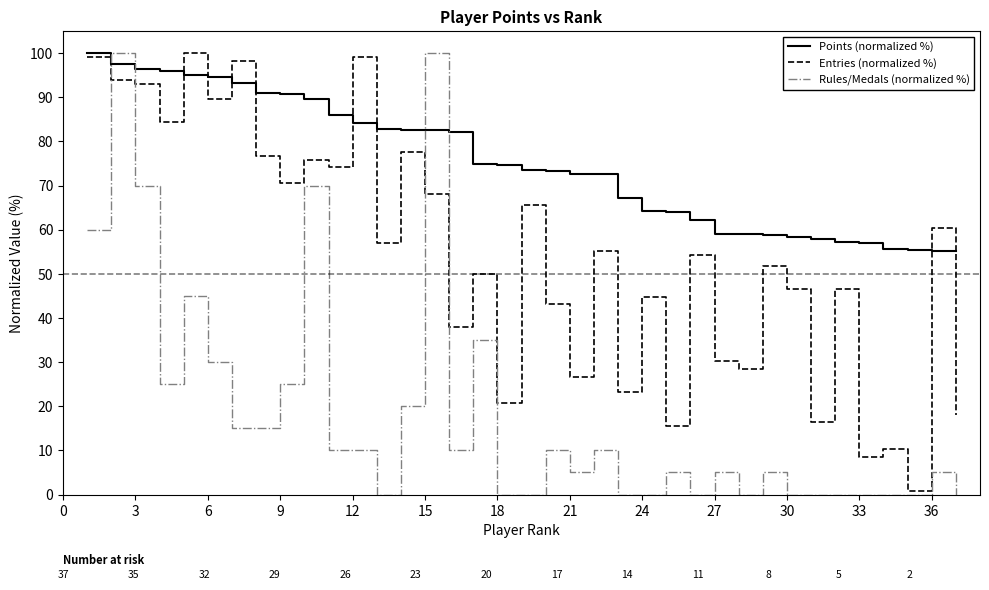

What are all the series names shown in the legend?

Points (normalized %), Entries (normalized %), Rules/Medals (normalized %)